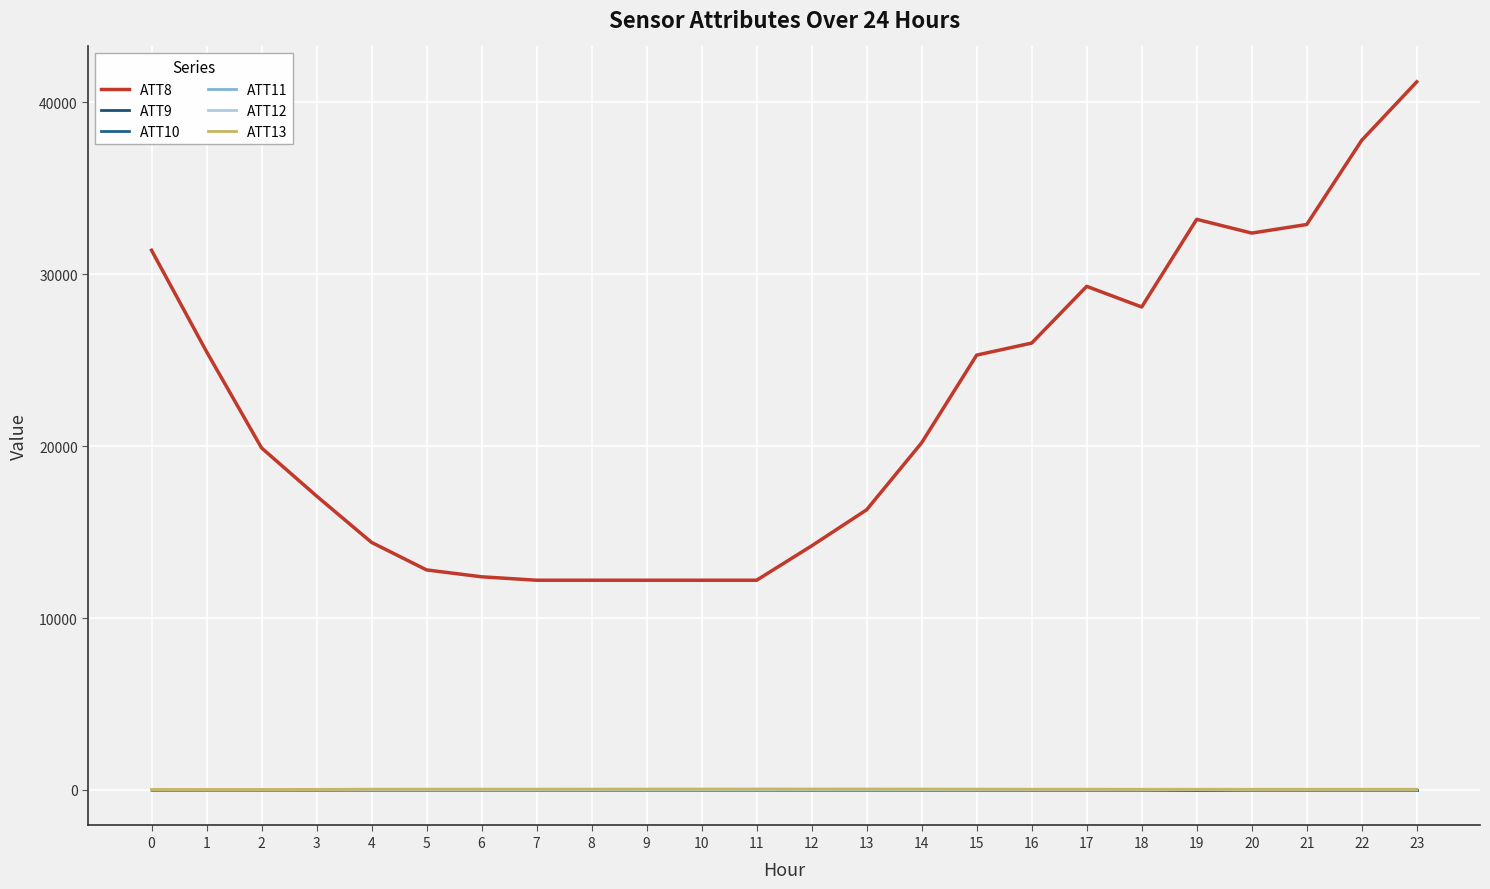

Does the chart display data point markers on the line(s)?

No